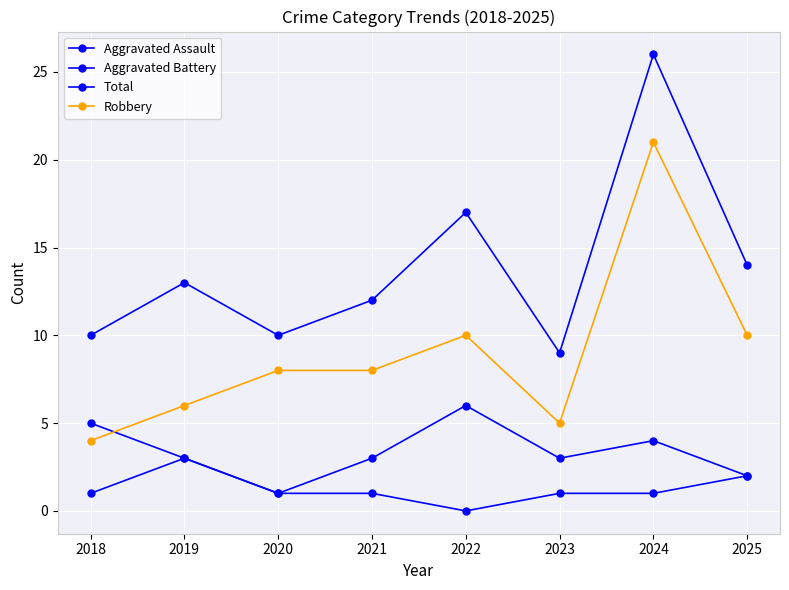

How many lines are shown in the chart?

4